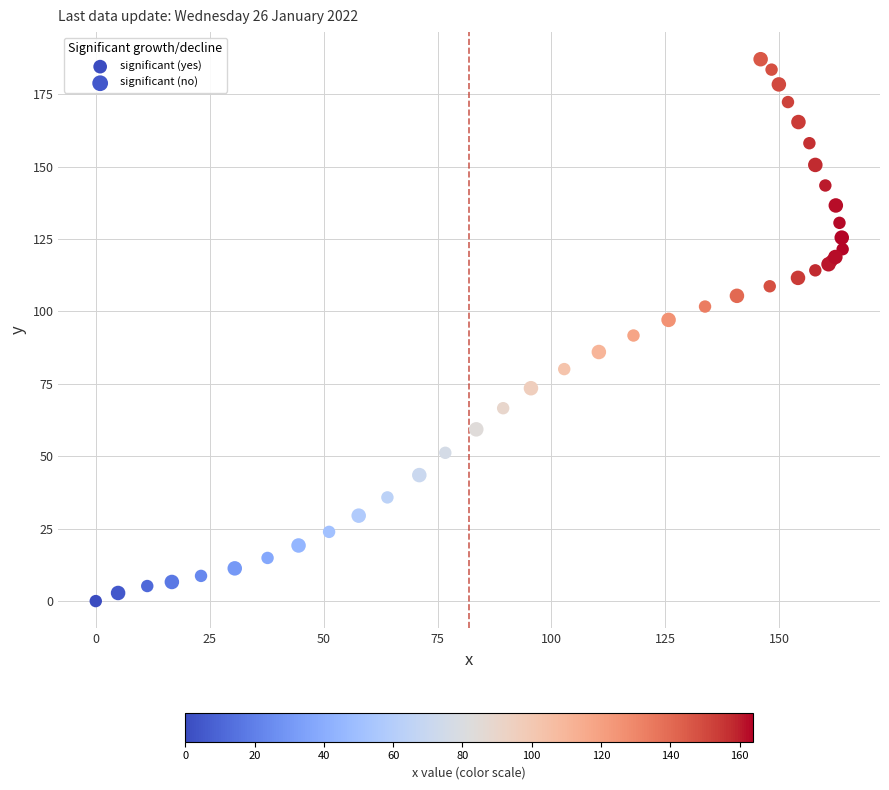

Which series has the widest spread of Y values?

significant (no)